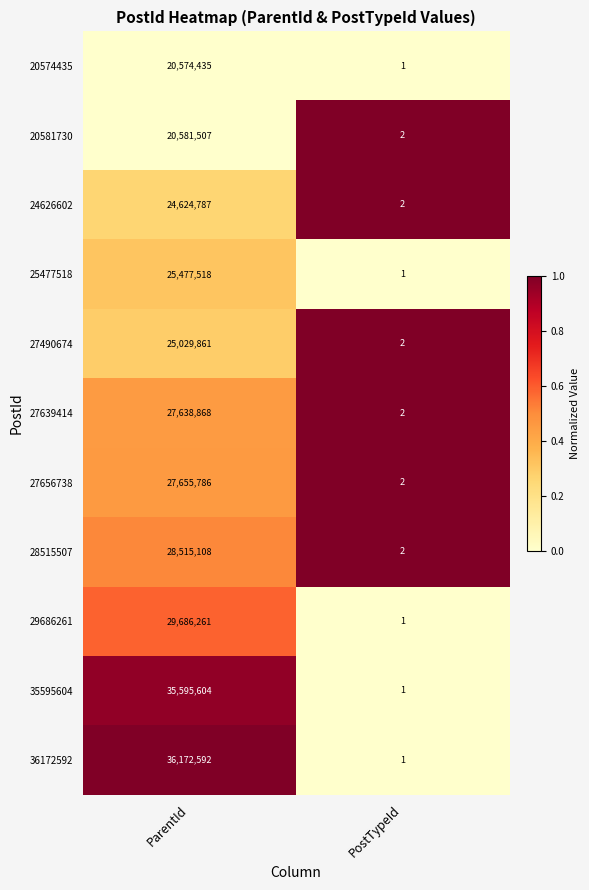

Reading right to left, extract all data points from this chart.

20574435: PostTypeId=1	ParentId=20574435
20581730: PostTypeId=2	ParentId=20581507
24626602: PostTypeId=2	ParentId=24624787
25477518: PostTypeId=1	ParentId=25477518
27490674: PostTypeId=2	ParentId=25029861
27639414: PostTypeId=2	ParentId=27638868
27656738: PostTypeId=2	ParentId=27655786
28515507: PostTypeId=2	ParentId=28515108
29686261: PostTypeId=1	ParentId=29686261
35595604: PostTypeId=1	ParentId=35595604
36172592: PostTypeId=1	ParentId=36172592